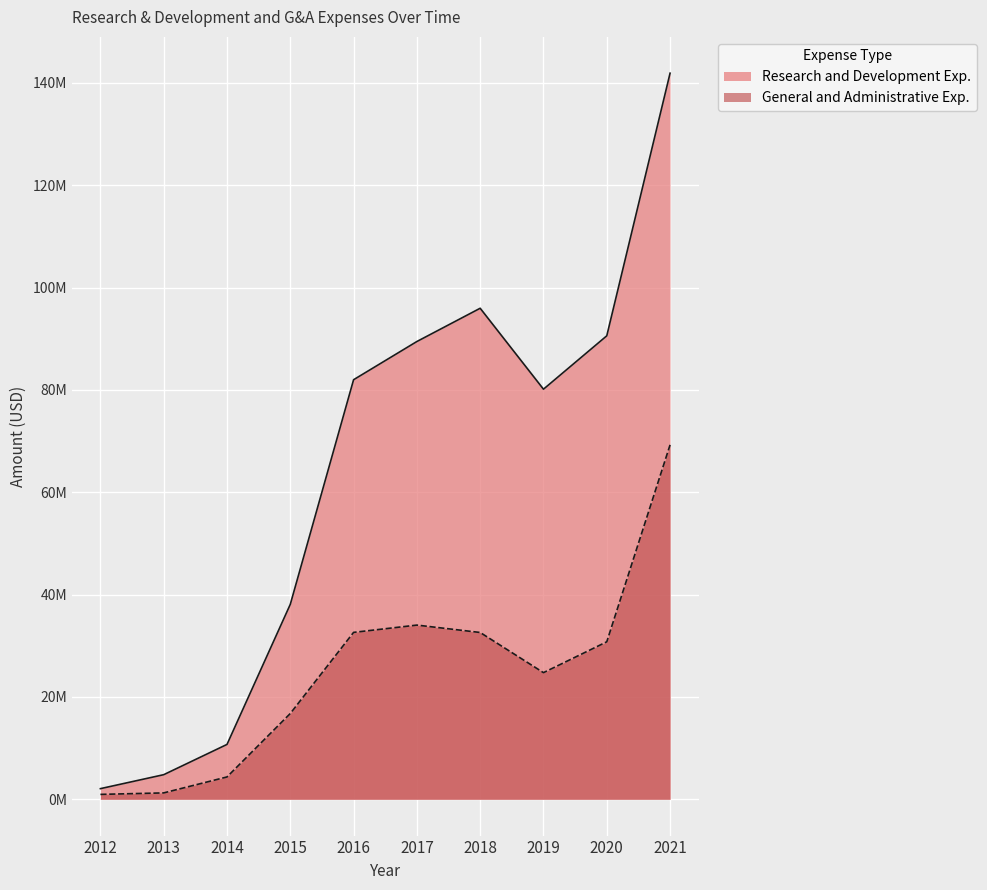

Read the Research and Development Exp. value at 2015, to the nearest 50.

38095000